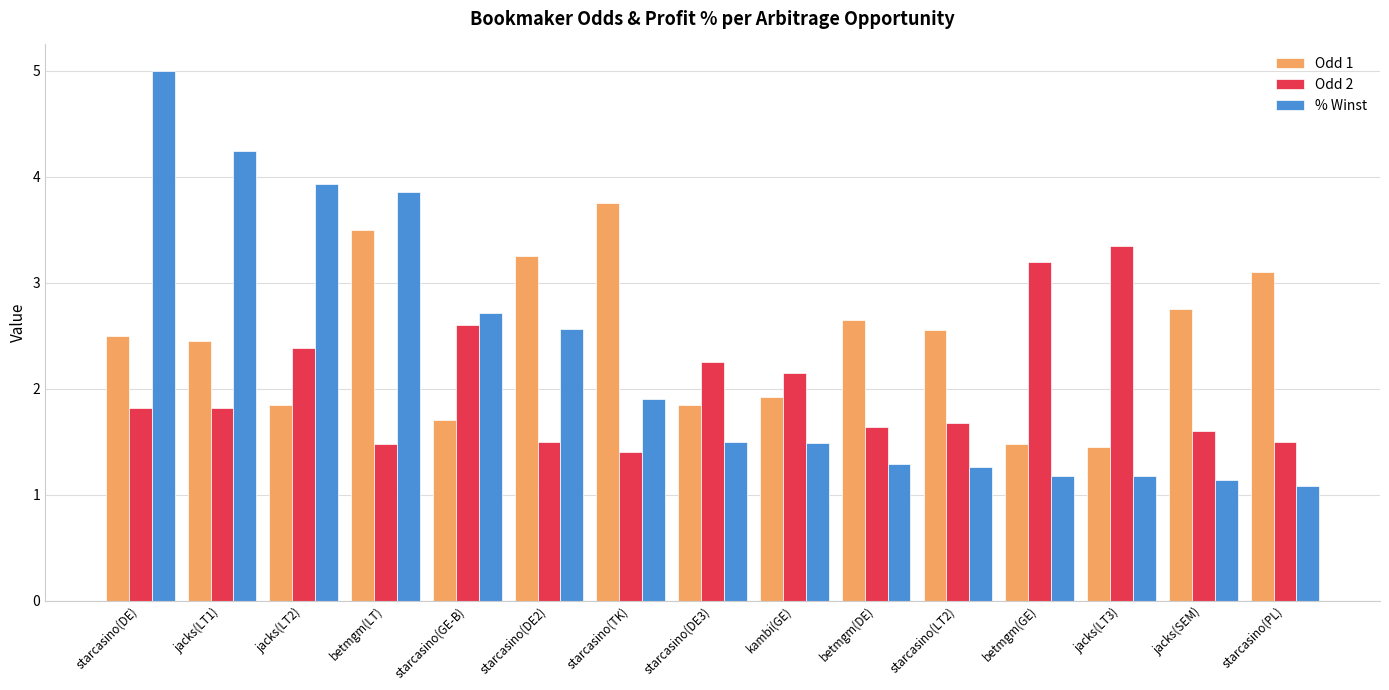

Which series has the largest range (max minus min)?

% Winst